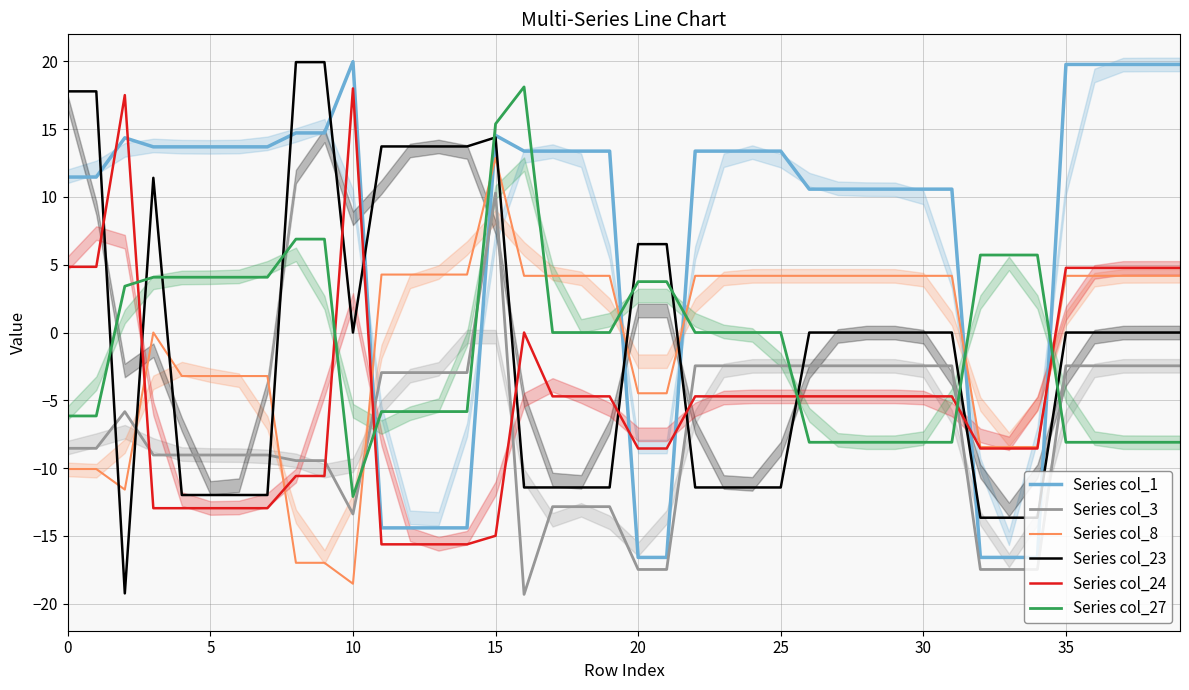

Is this an area chart (filled region under the line)?

No